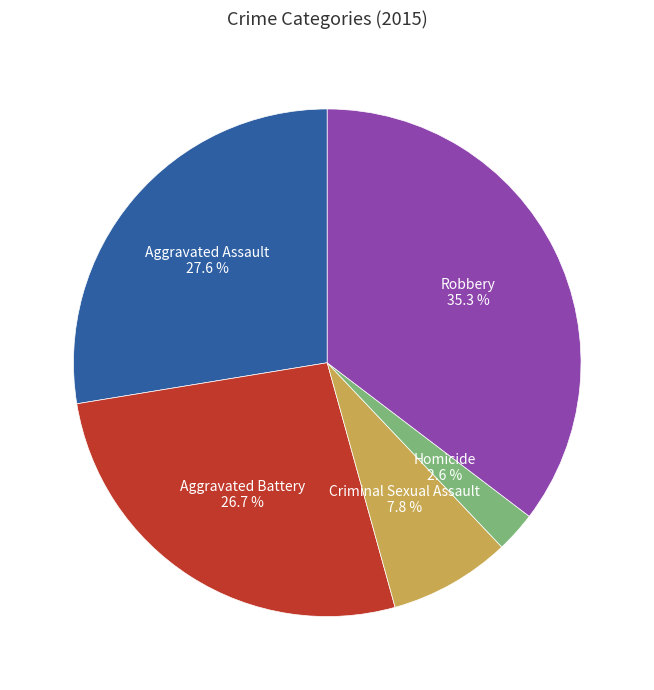

What percentage do Aggravated Battery and Aggravated Assault together represent?

54.3%